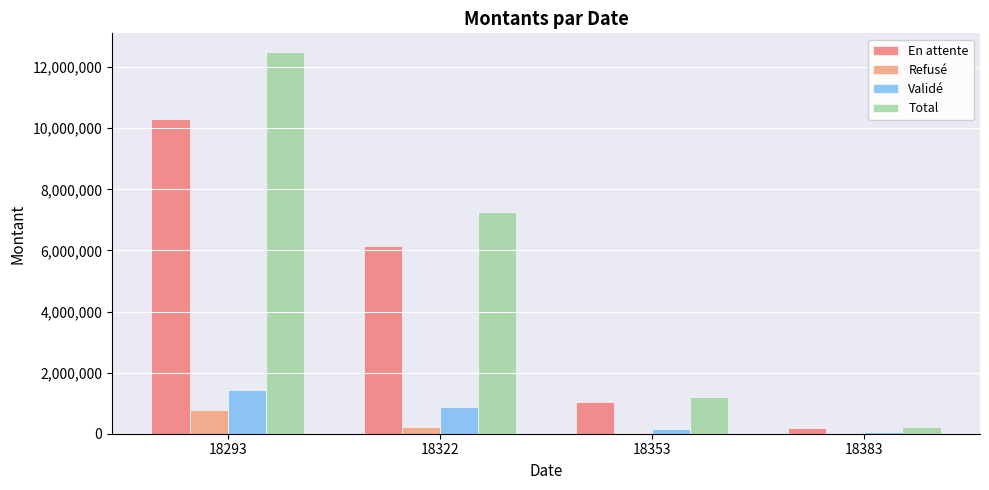

Are the bars grouped side by side (vs. stacked)?

Yes